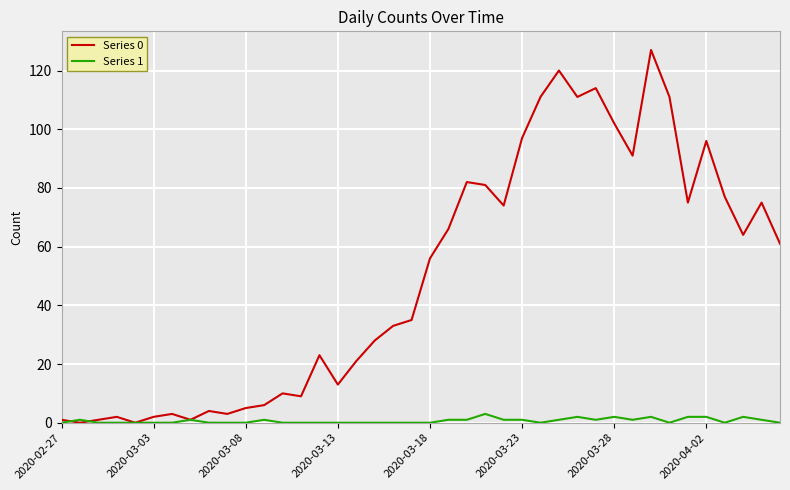

Which series has the largest total across all categories?

Series 0